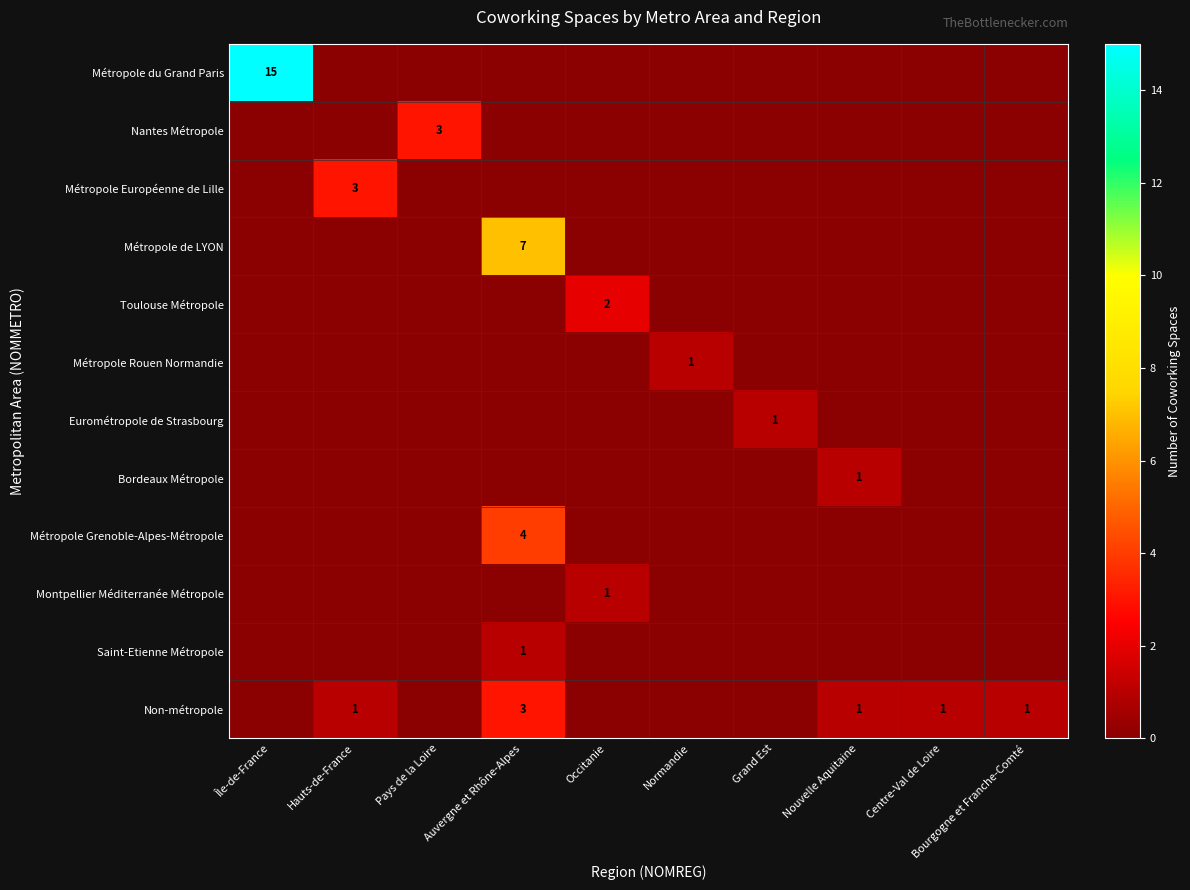

At which label is Montpellier Méditerranée Métropole closest to 0?

Île-de-France